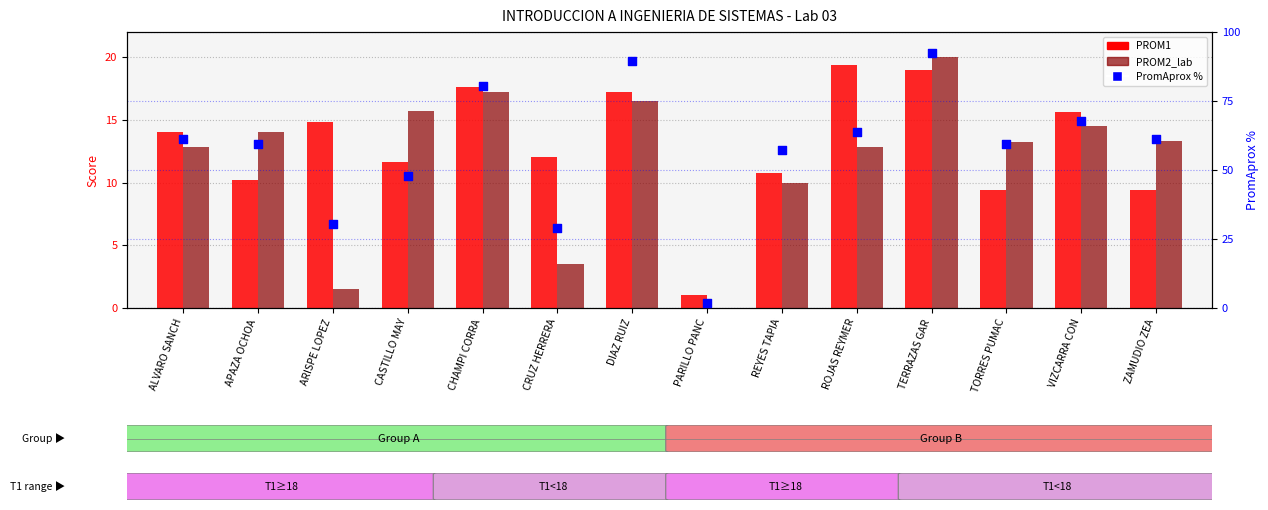

Which series contains the lowest Y value?

PROM2_lab